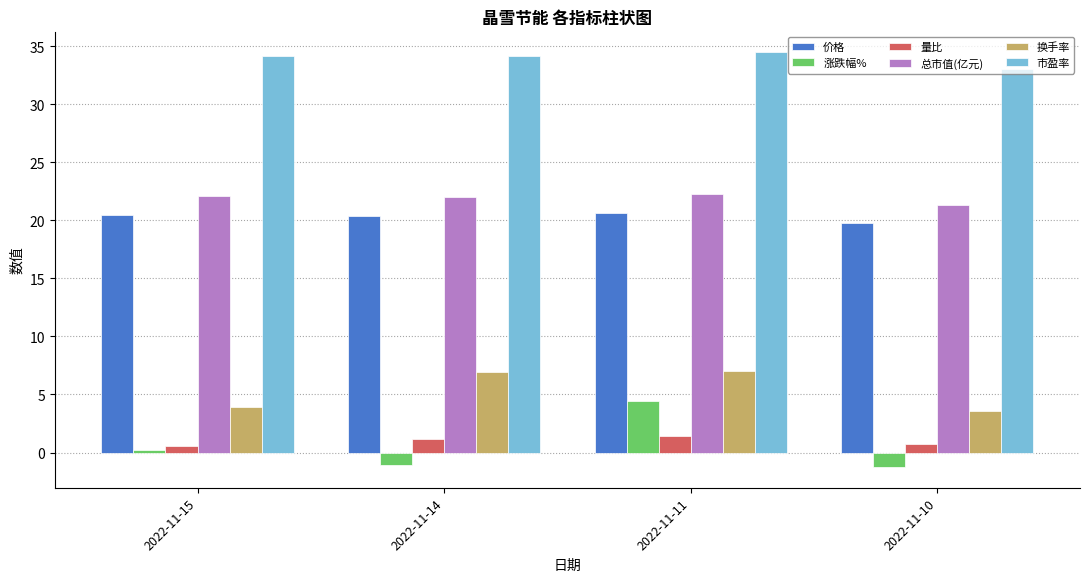

Which series changed the most between 2022-11-11 and 2022-11-10?

涨跌幅%